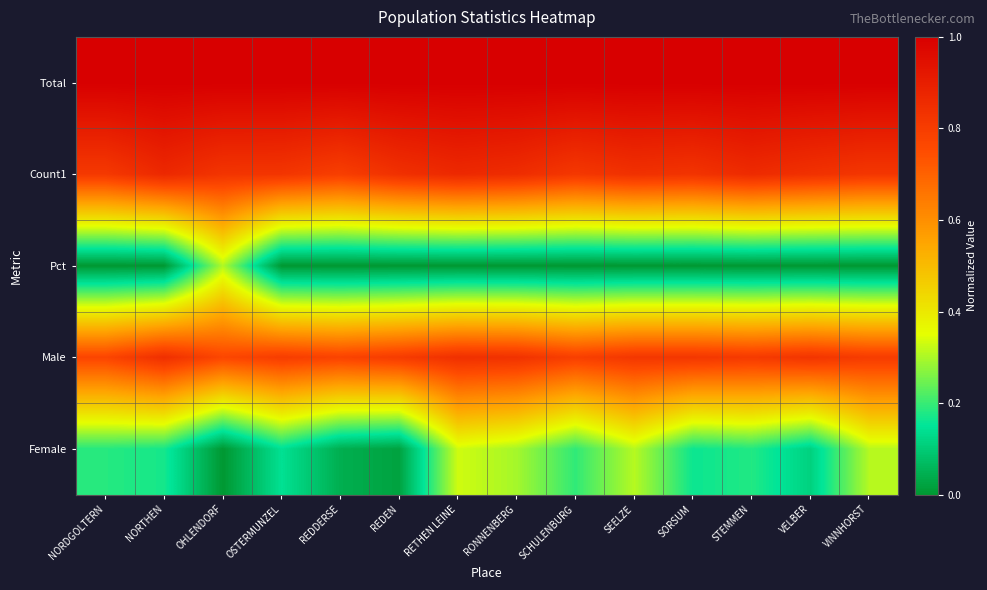

Which series has the widest spread of values?

Female